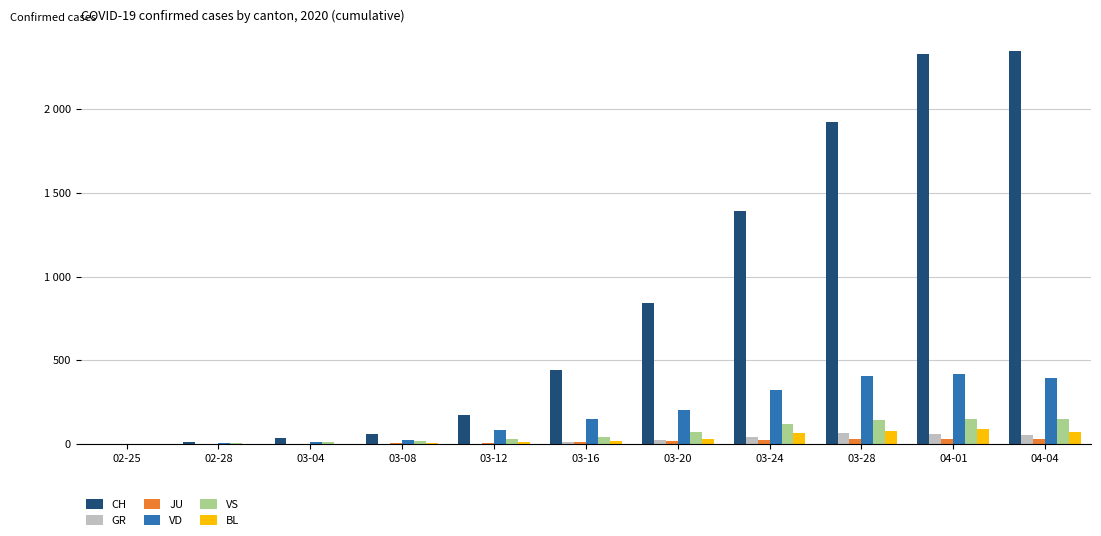

What are all the series names shown in the legend?

CH, GR, JU, VD, VS, BL